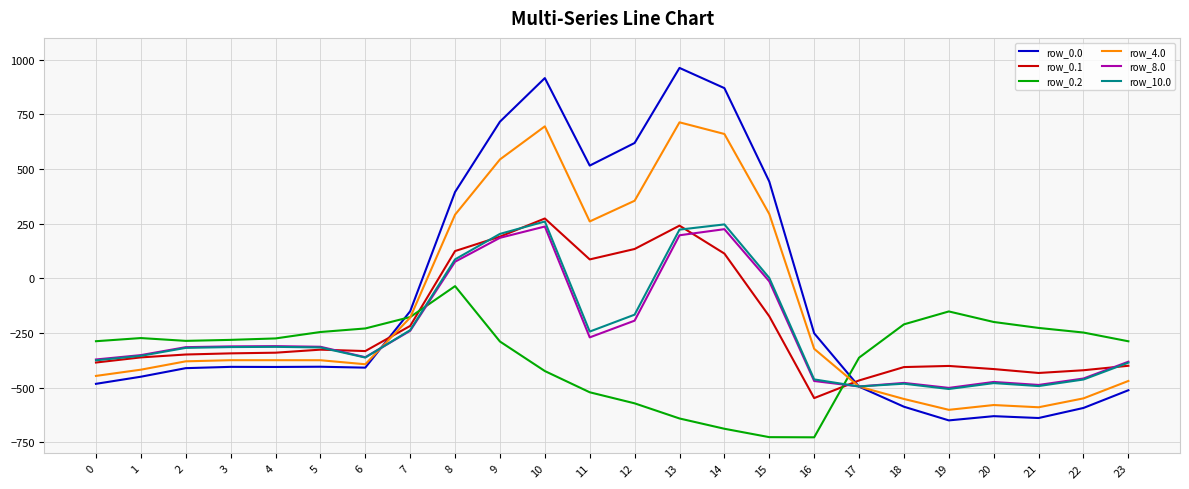

What is the total value across all series at 20?

-2774.5